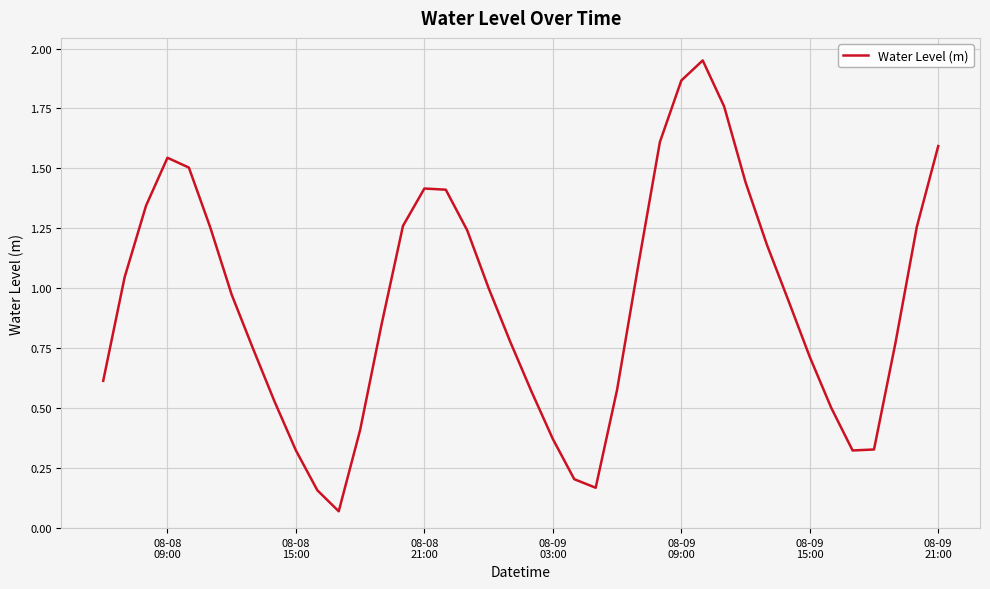

Reading left to right, extract all data points from this chart.

0.6	1.0	1.3	1.5	1.5	1.3	1.0	0.7	0.5	0.3	0.2	0.1	0.4	0.8	1.3	1.4	1.4	1.2	1.0	0.8	0.6	0.4	0.2	0.2	0.6	1.1	1.6	1.9	2.0	1.8	1.4	1.2	0.9	0.7	0.5	0.3	0.3	0.8	1.3	1.6